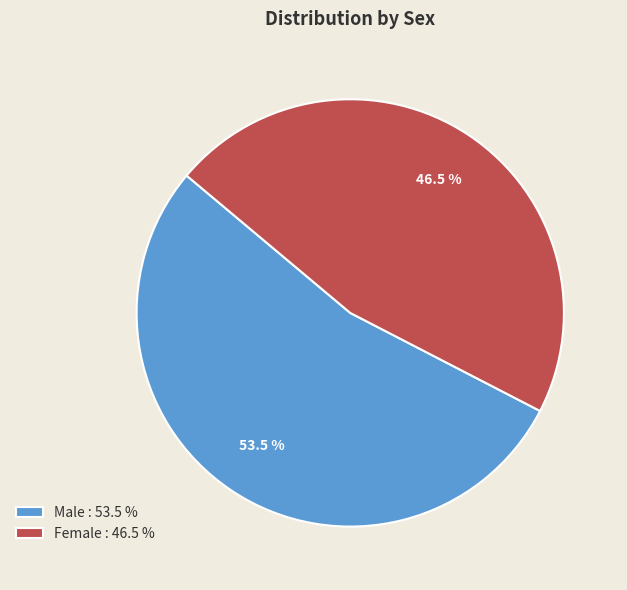

Is there any slice that represents more than half of the pie?

Yes